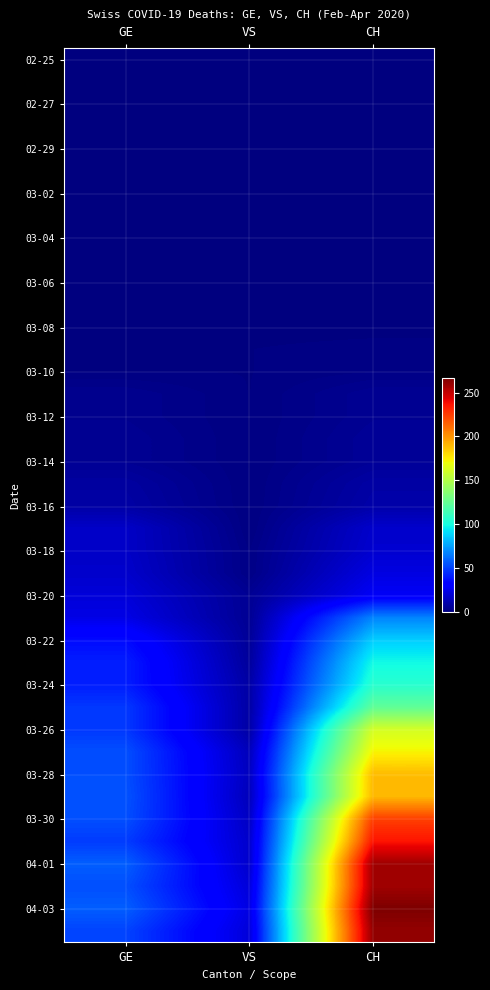

At which category is the sum across all series the highest?

CH